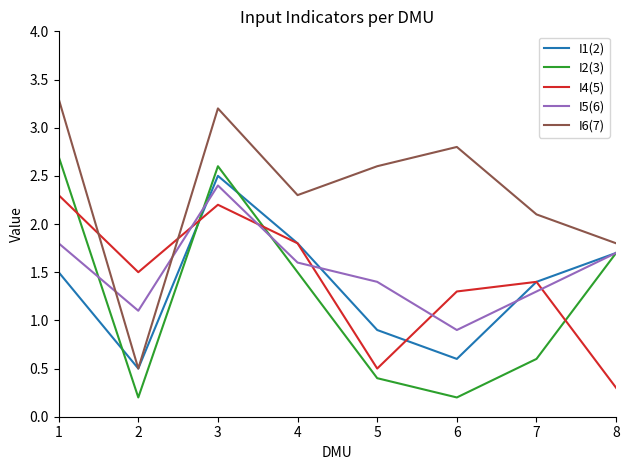

Where is the first local minimum for I5(6)?

2